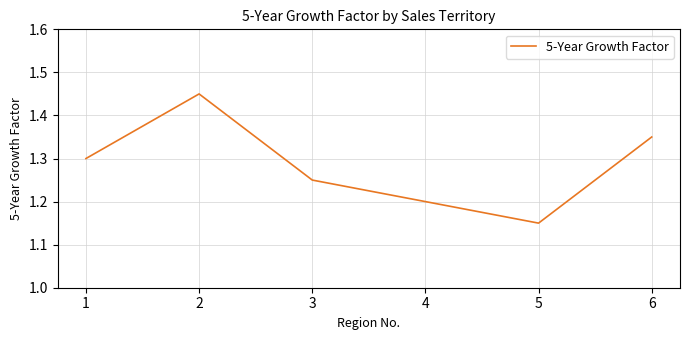

What is the sum of all values?

7.7